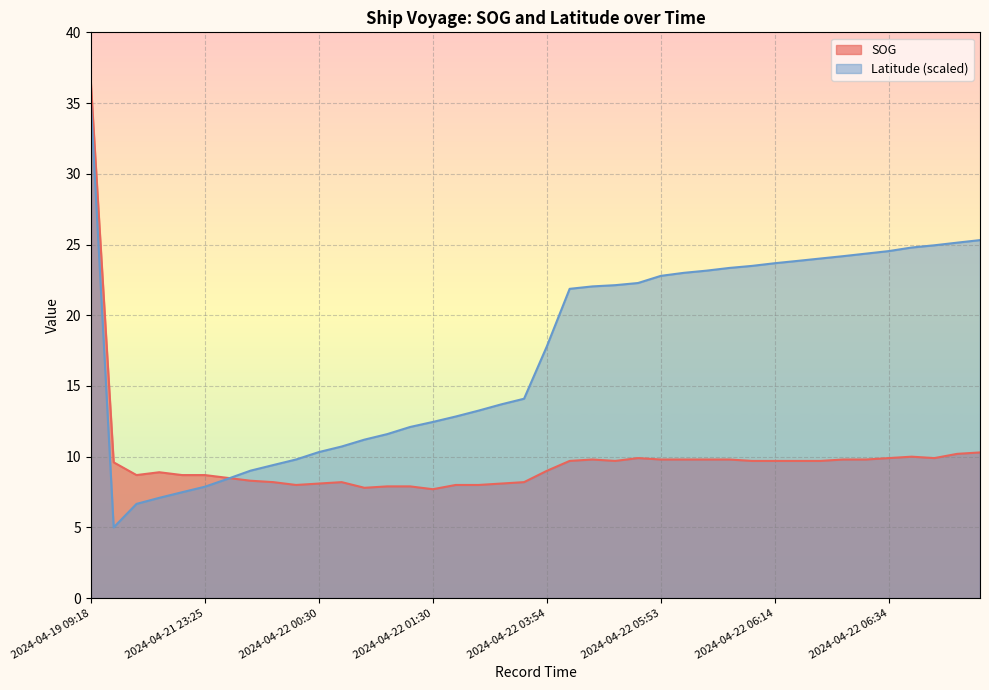

Where is the first local minimum for SOG?

2024-04-21 22:55